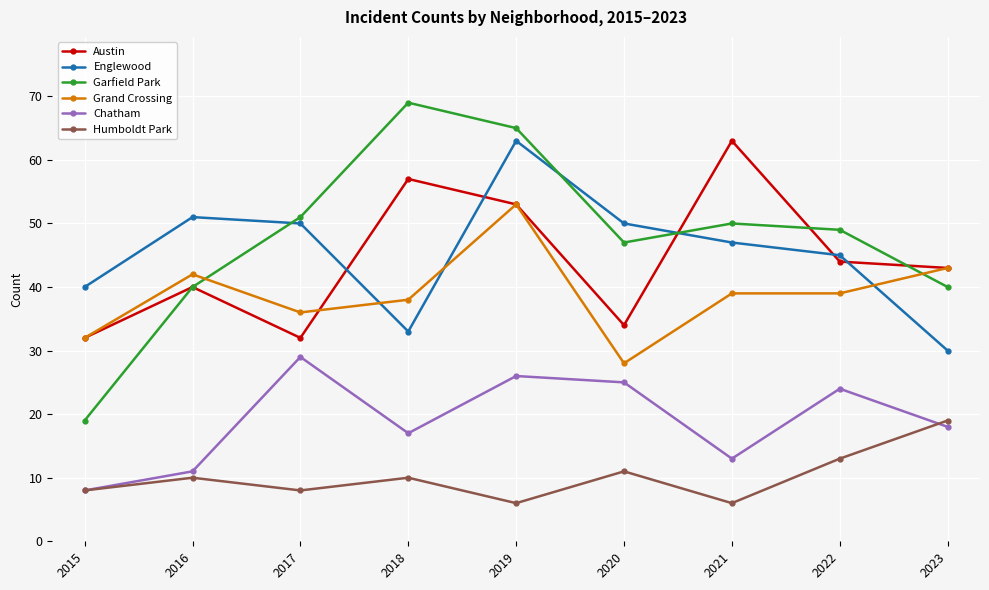

How many data points does each series have?

9